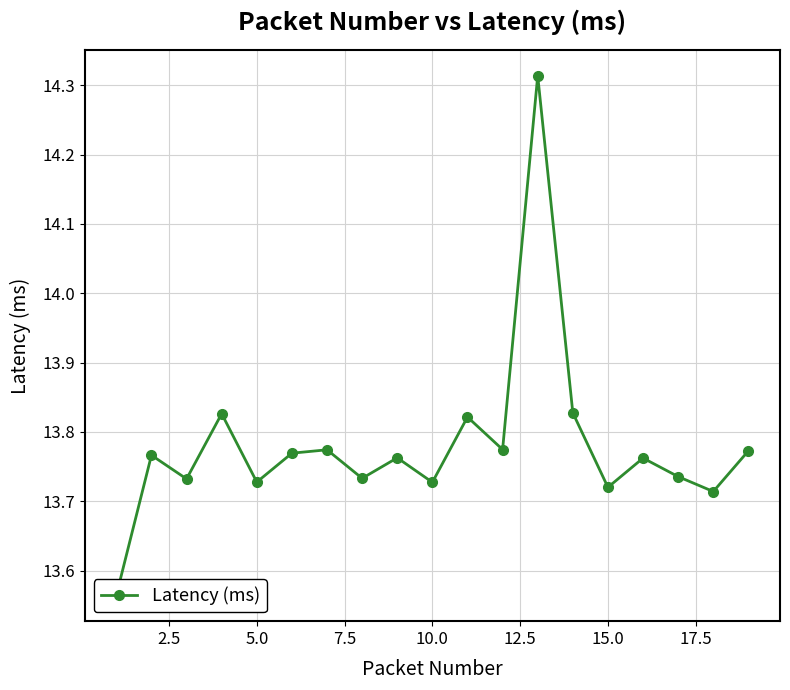

Is this an area chart (filled region under the line)?

No